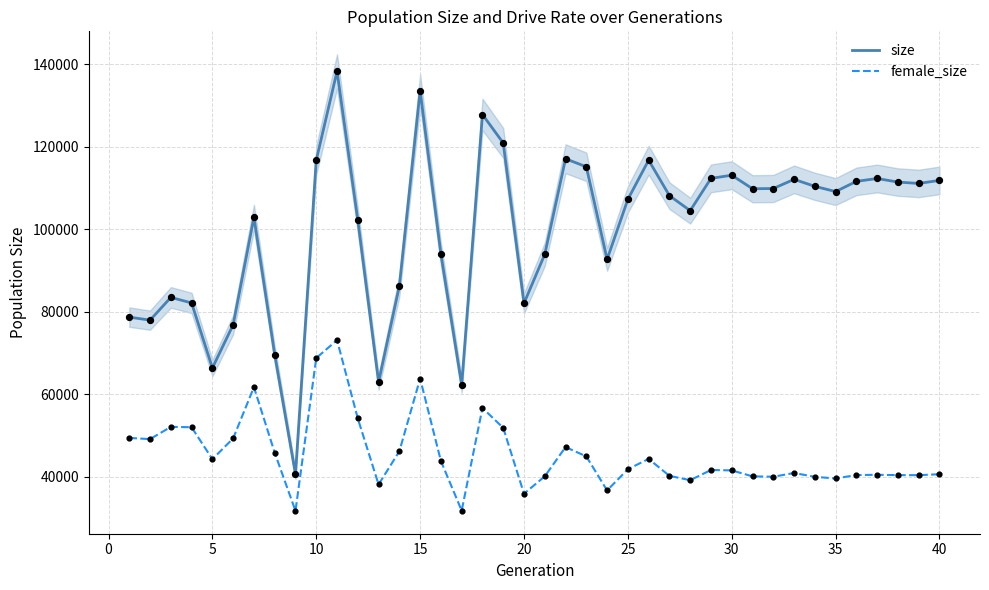

What are all the series names shown in the legend?

size, female_size